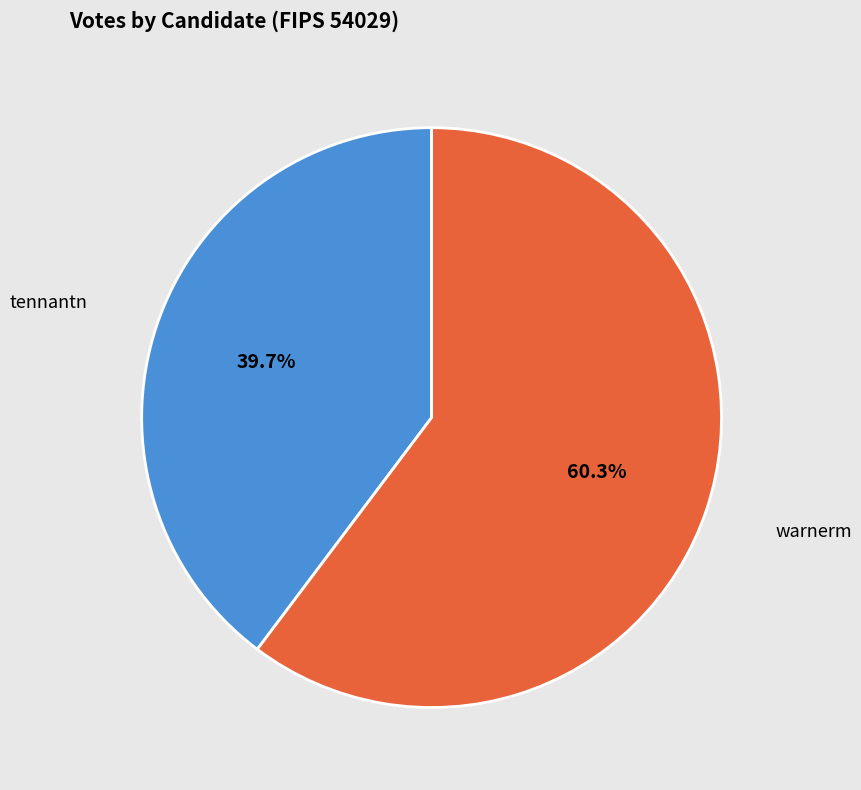

How many slices are in this pie chart?

2